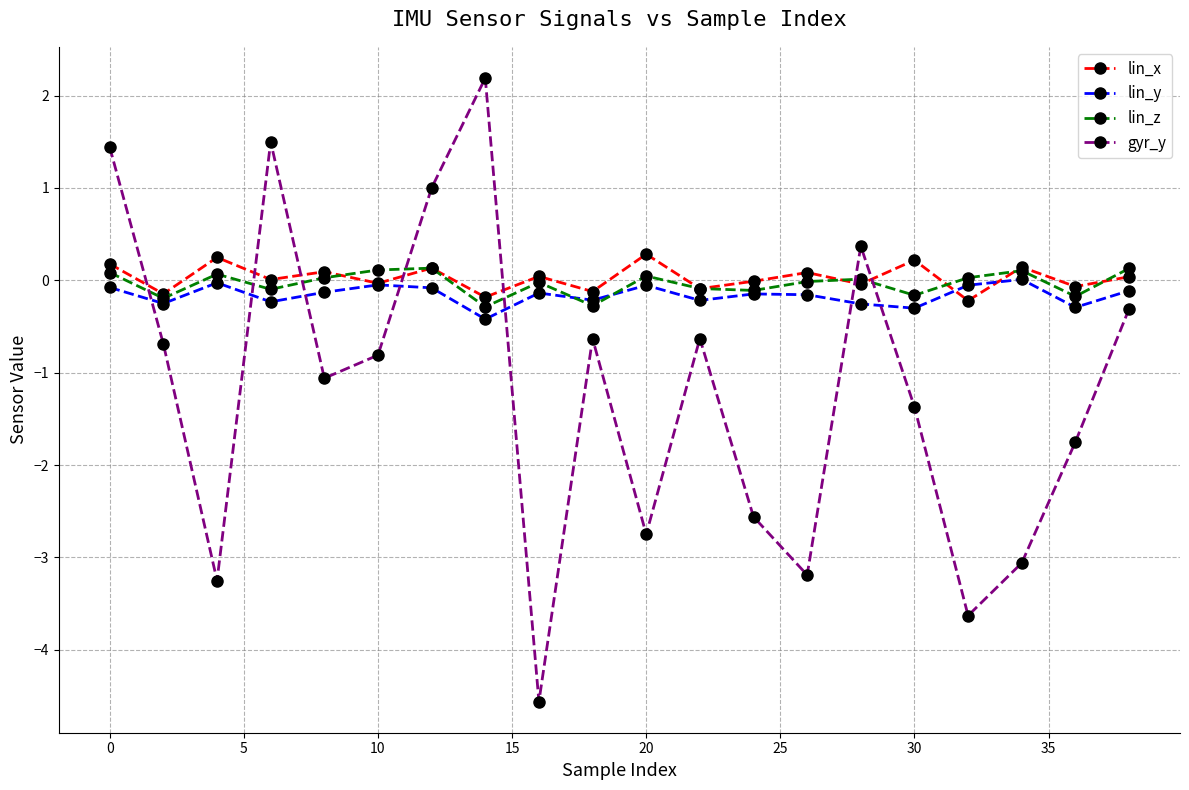

True or false: gyr_y has more than 1 interior local peaks.

True